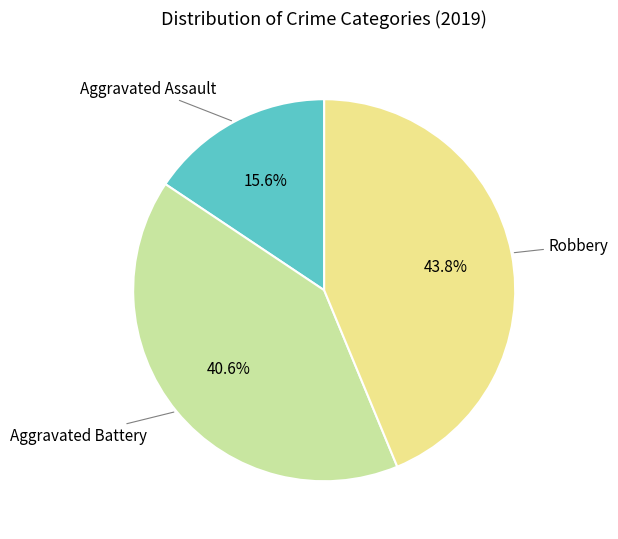

Is there any slice that represents more than half of the pie?

No